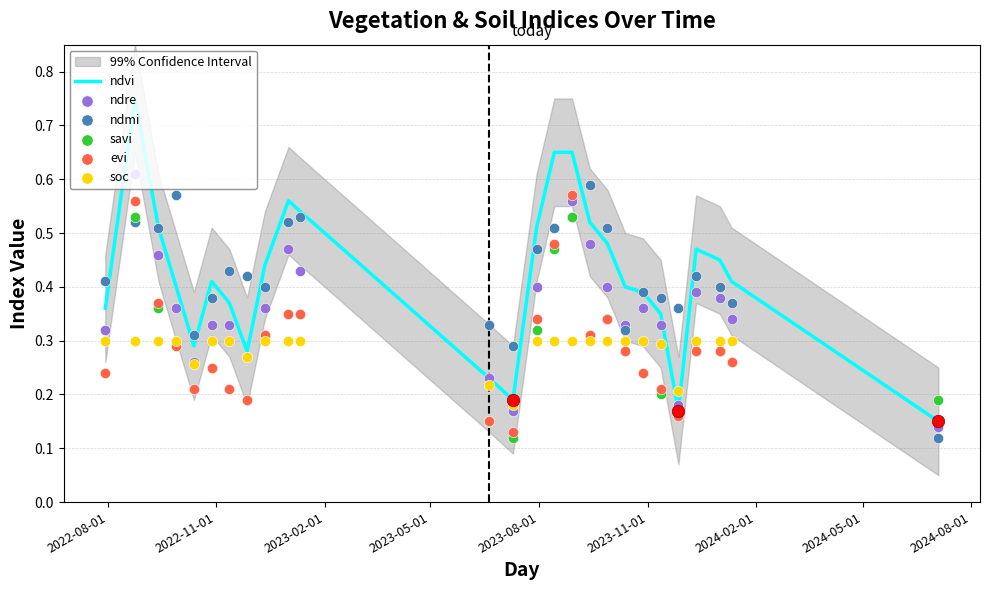

What are all the series names shown in the legend?

ndvi, ndre, ndmi, savi, evi, soc